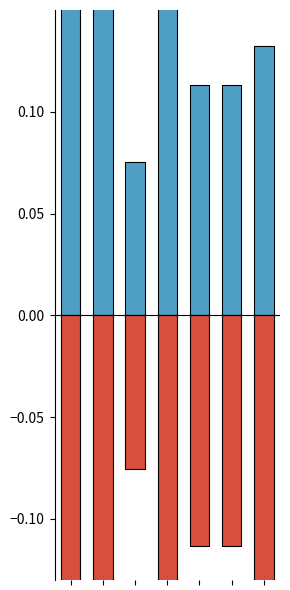

What is the difference between the Positive values at 2 and 6?

0.1